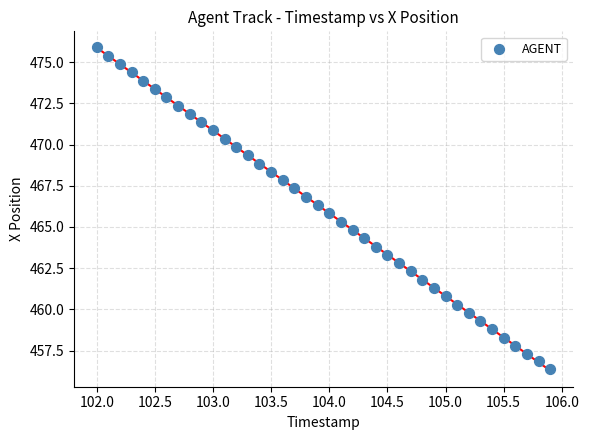

What is the range of Y values (max minus min)?

19.5